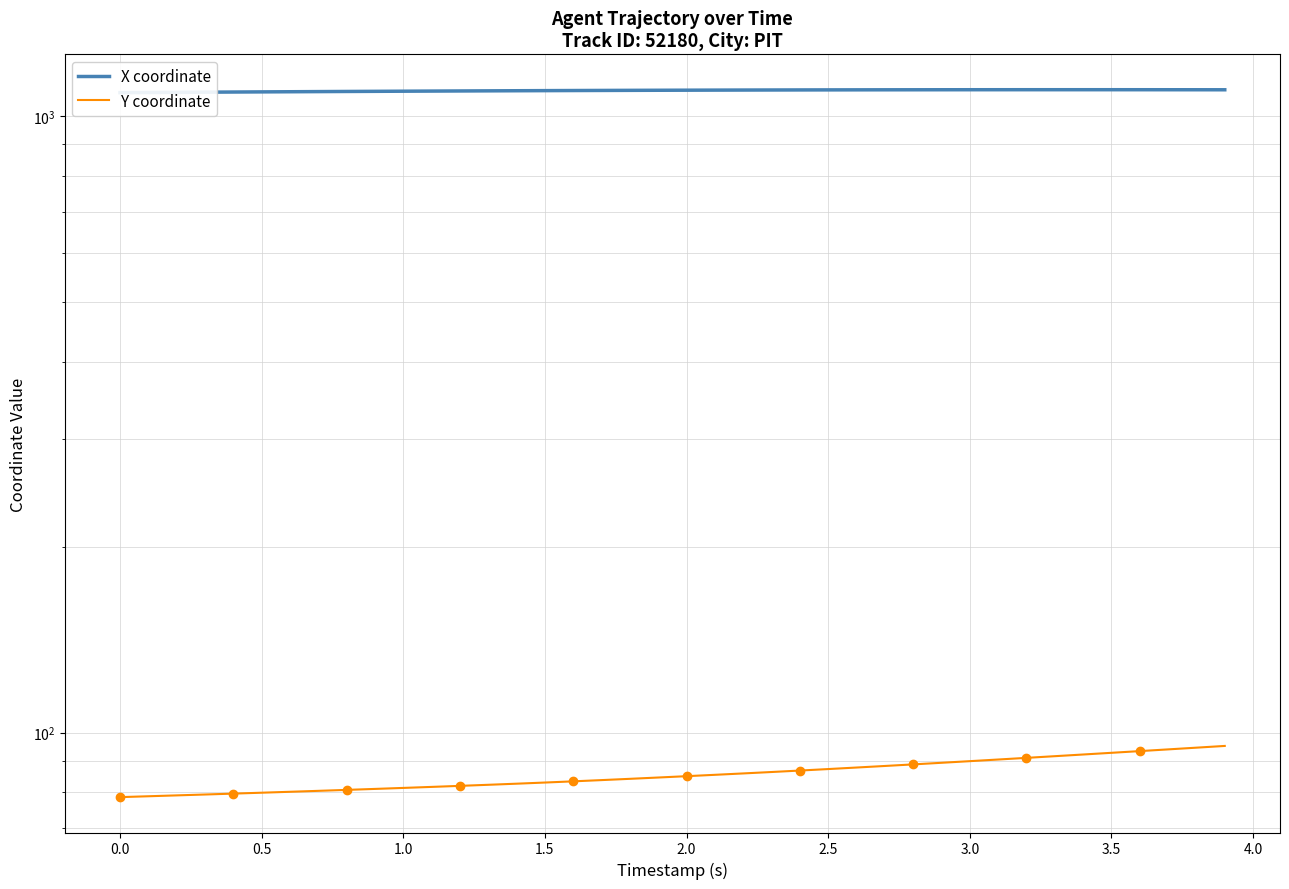

Is it true that X coordinate equals 1095.6 at 2.5?

True